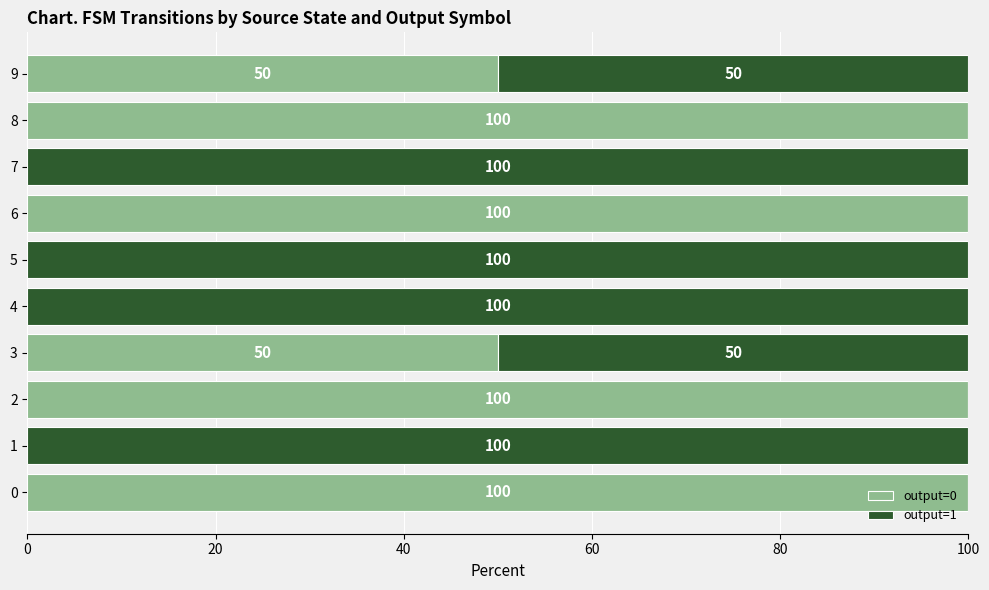

What is the highest value of the output=0 series?

100